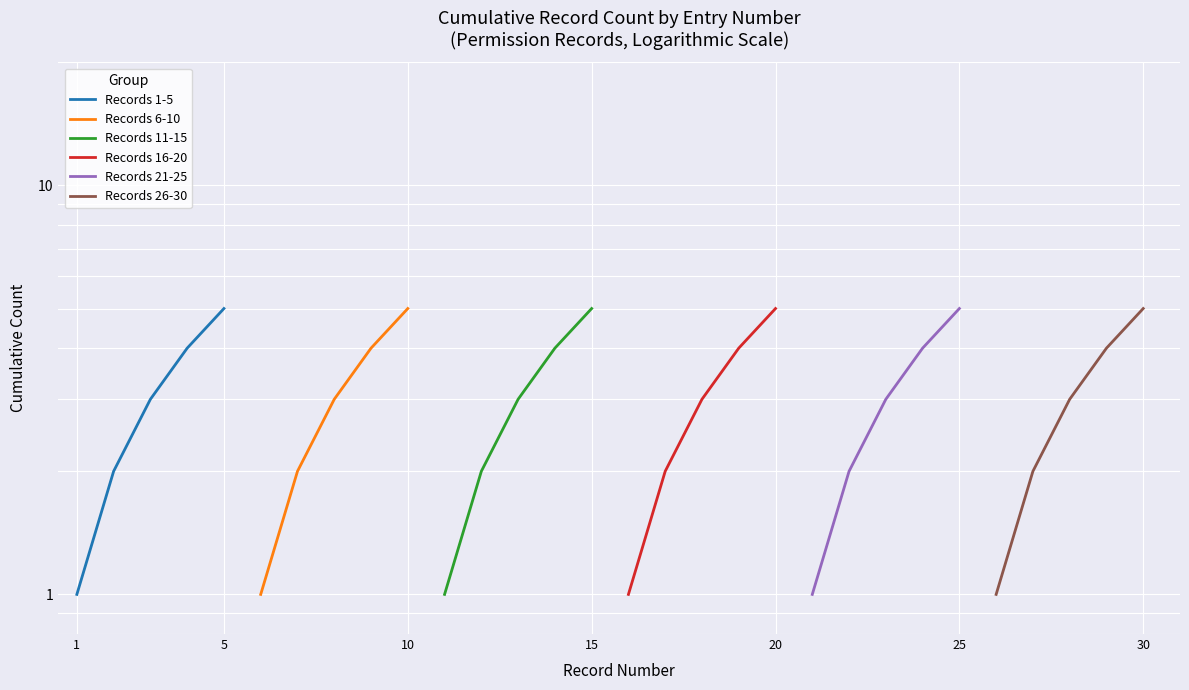

What is the value of the Records 16-20 point at the 2nd from the left?

2